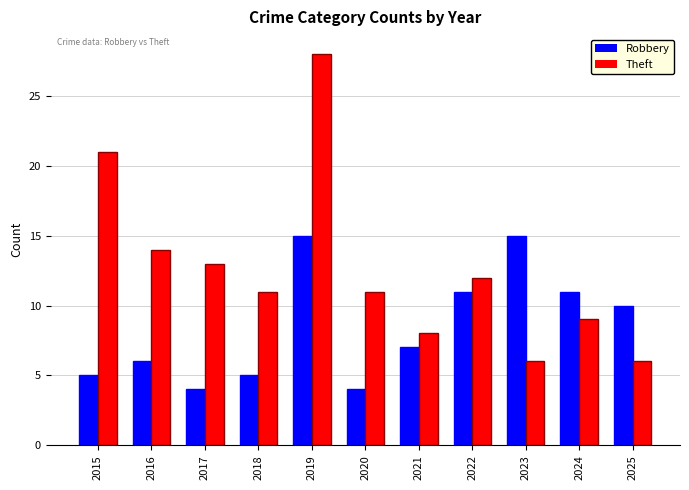

How many data points in Robbery are less than 7?

5